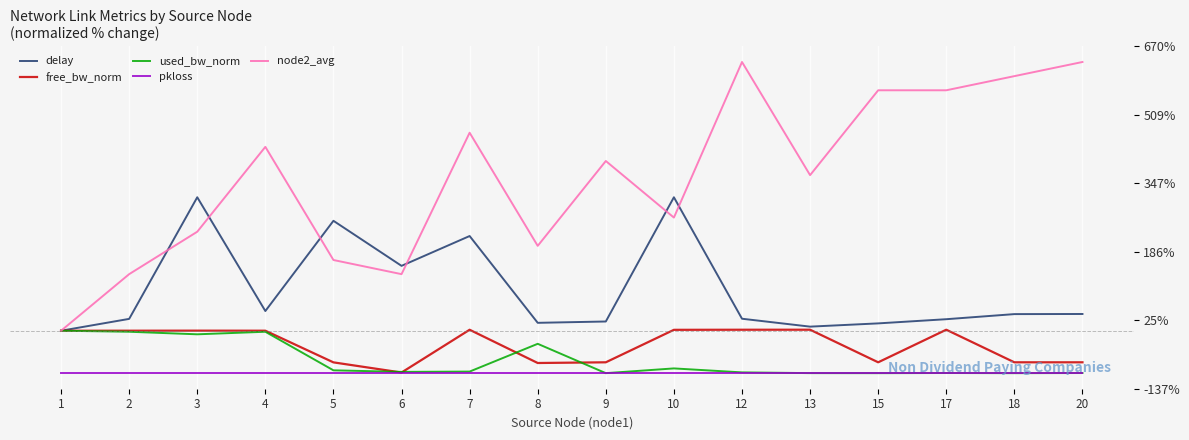

Which series has the largest total across all categories?

node2_avg